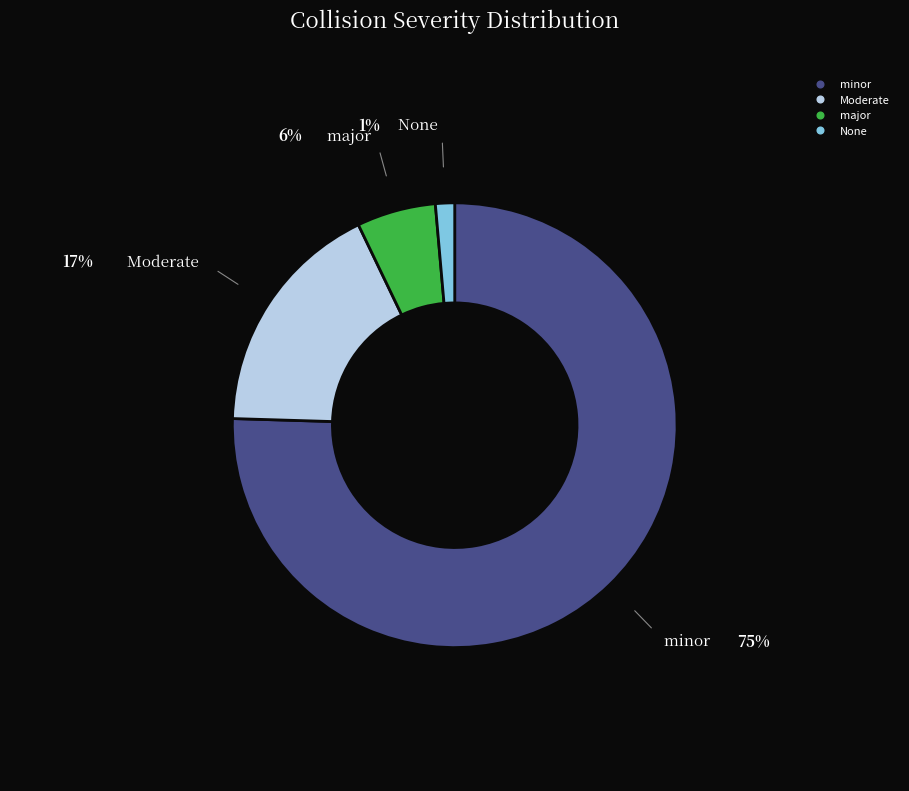

Is there a majority slice in this chart?

Yes